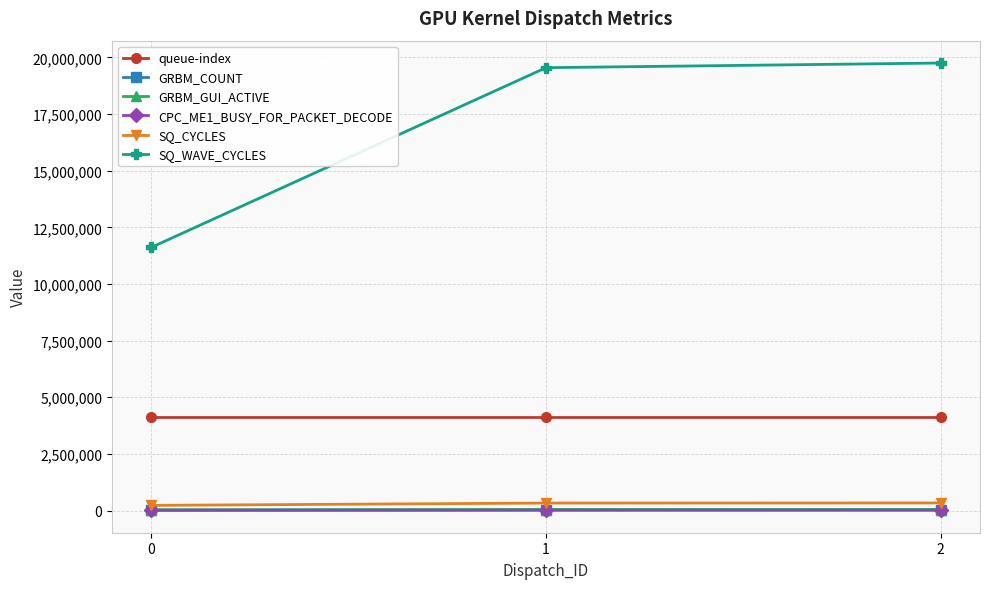

Does the chart have visible grid lines?

Yes